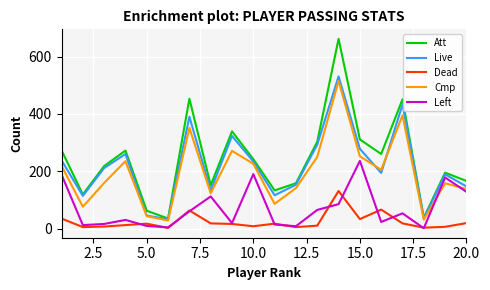

What is the sum of all Left values?

1431